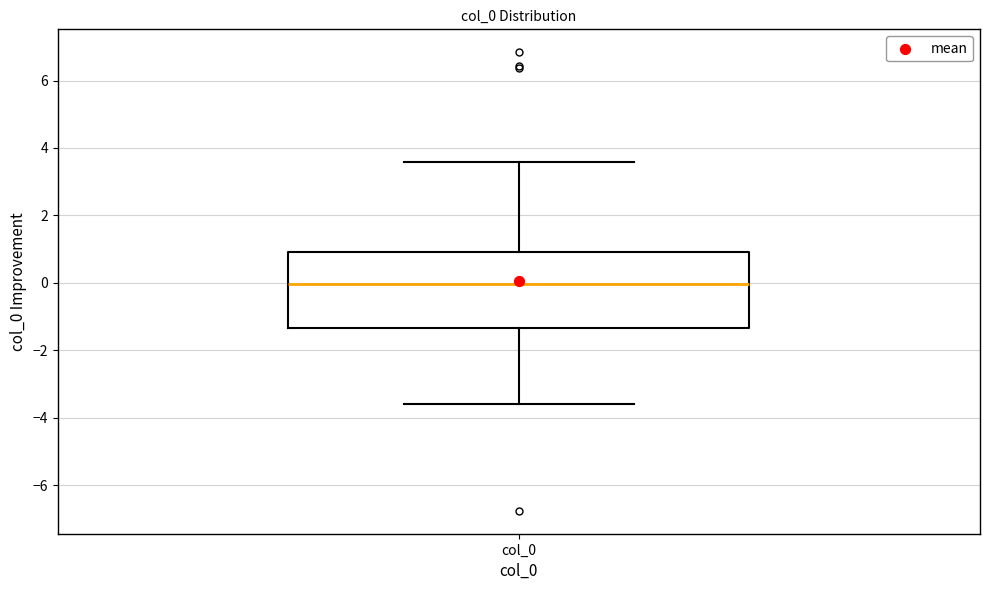

Transcribe this box plot: give where the median line is, the range the box spans, and where the two whiskers end, as read against the y-axis. The values are not printed on the chart, so give them approximately, as read against the axis.

median 0.0, box -1.4 to 1.0, whiskers -3.6 to 3.6